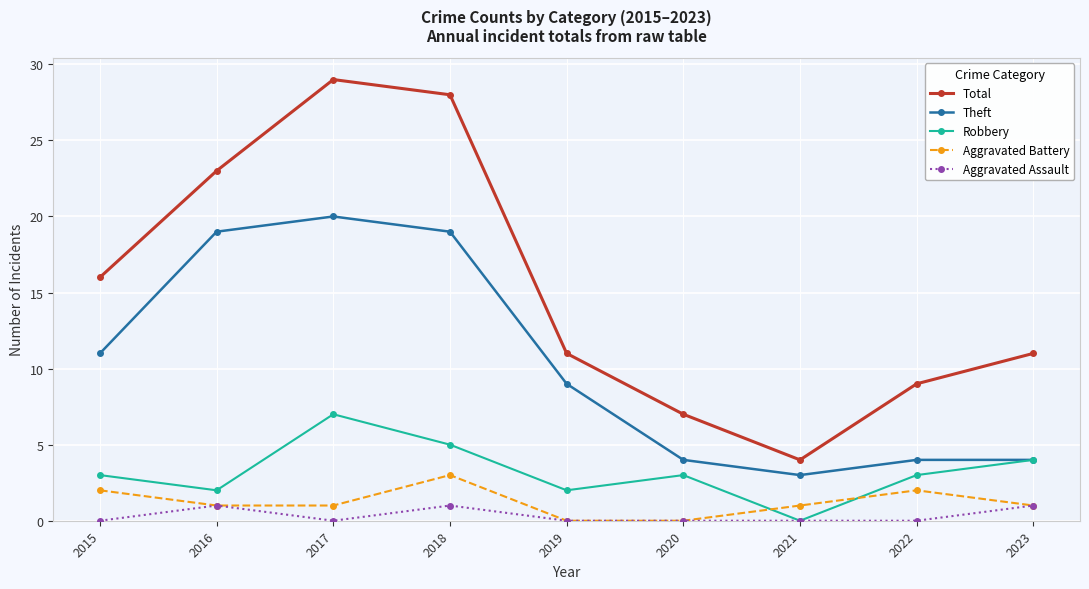

True or false: Theft and Aggravated Assault cross at least once.

False